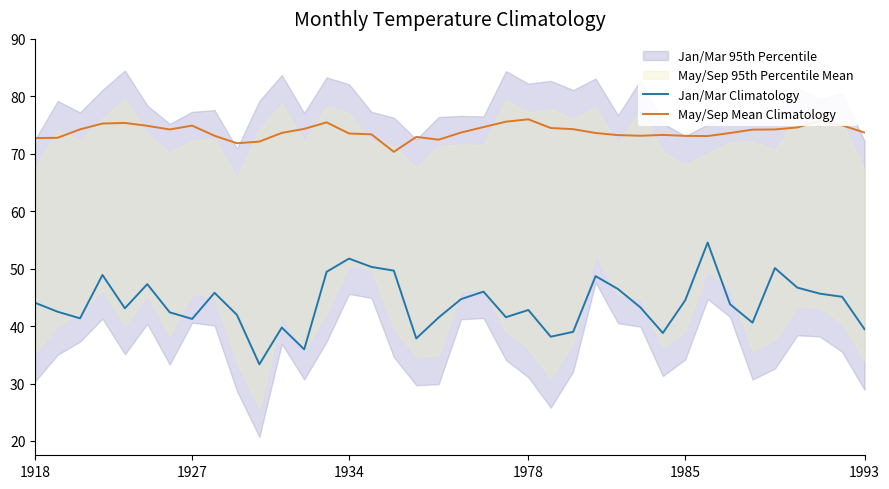

List the series in order of their overall mean, lowest first.

Jan/Mar Climatology, May/Sep Mean Climatology